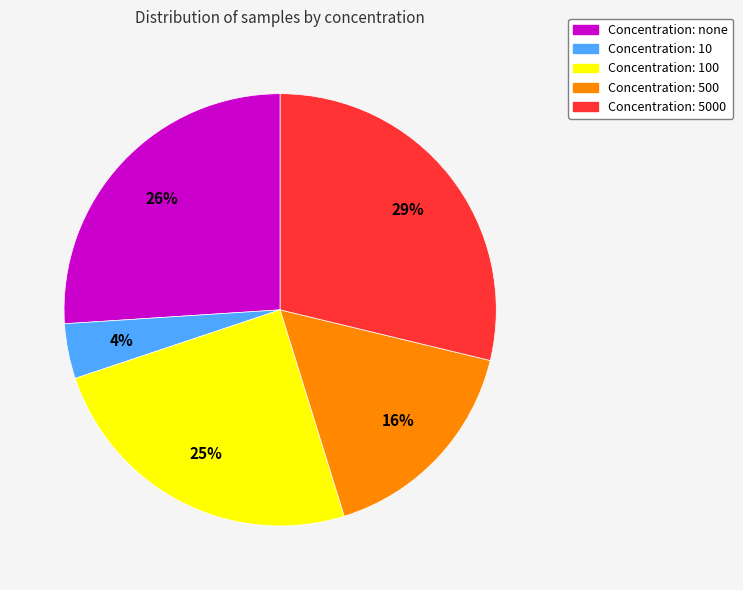

To the nearest percent, what is the average slice percentage?

20%